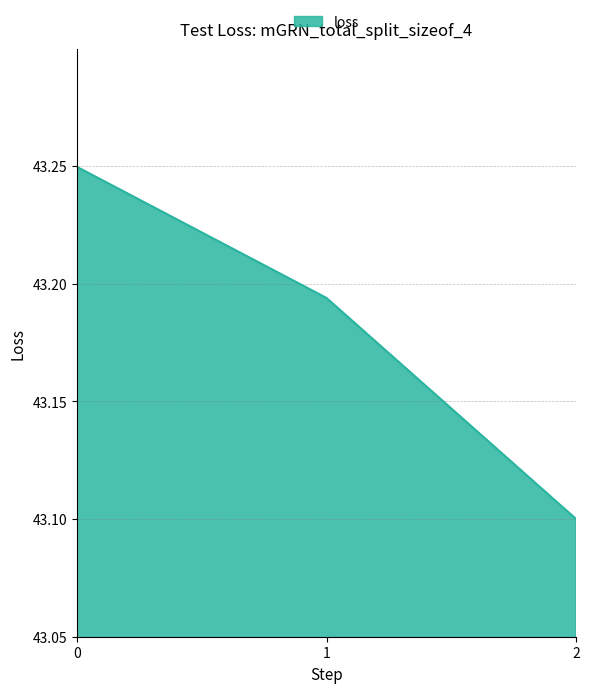

True or false: the data shows 75.6 at 1.

False